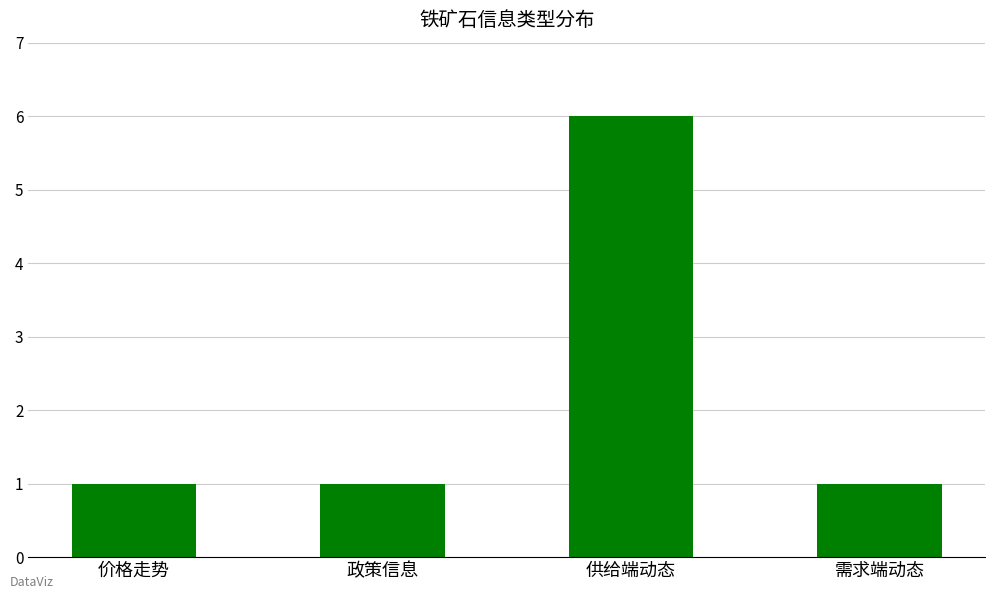

What is the difference between the maximum and minimum values?

5